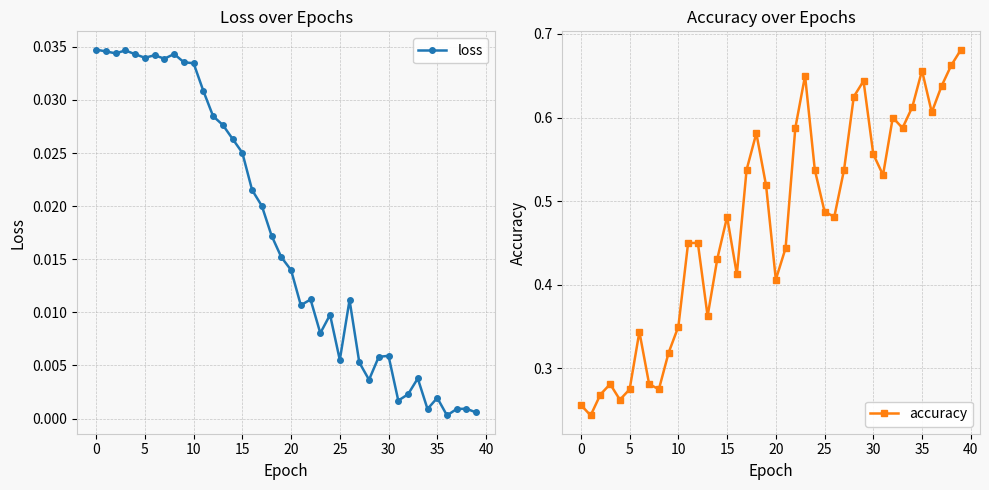

Count the accuracy values in the range 0 to 1.

40